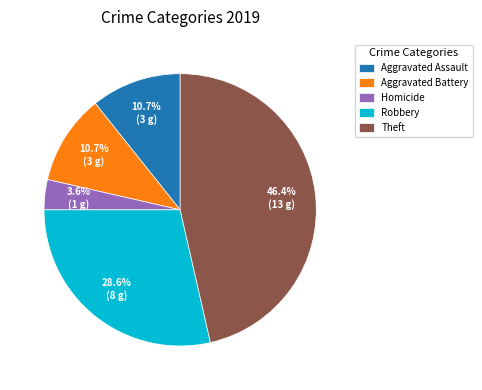

How much of the chart is everything except Aggravated Battery?

89.3%